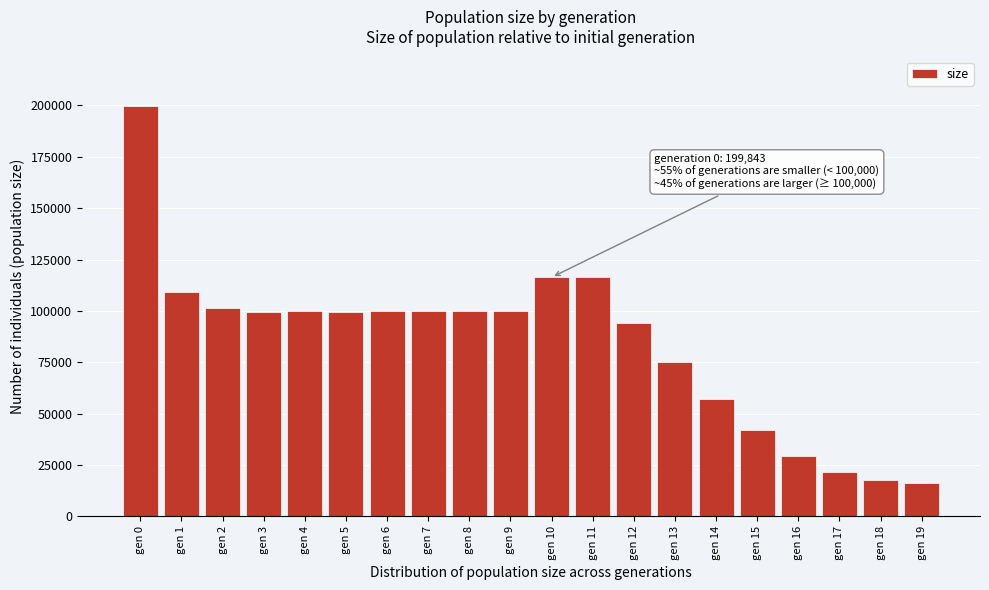

What is the sum of all values?

1695413